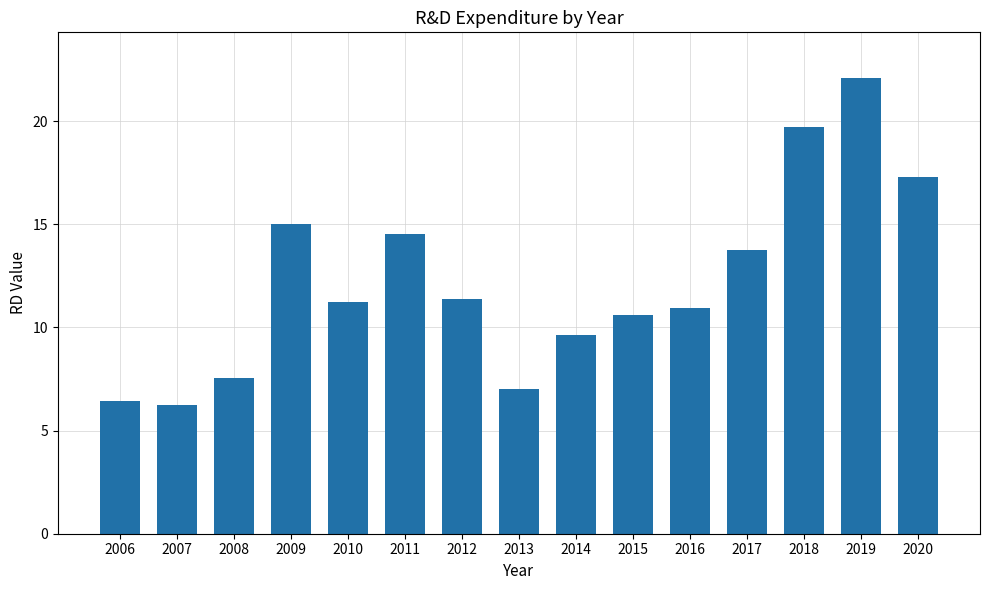

What is the value of the 3rd bar from the left?

7.6